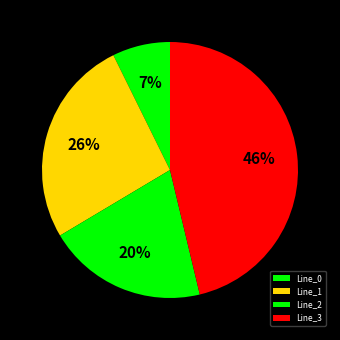

Rank the categories by value from highest to lowest.

Line_3, Line_1, Line_2, Line_0